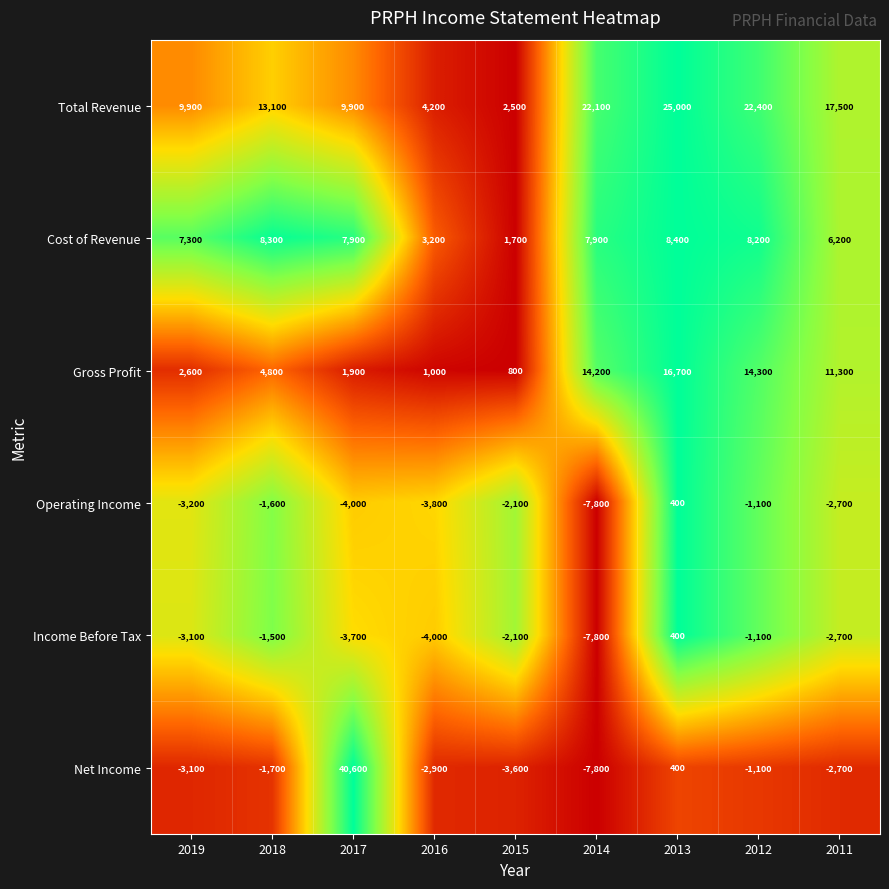

Where is Gross Profit nearest to the value 8750?

2011